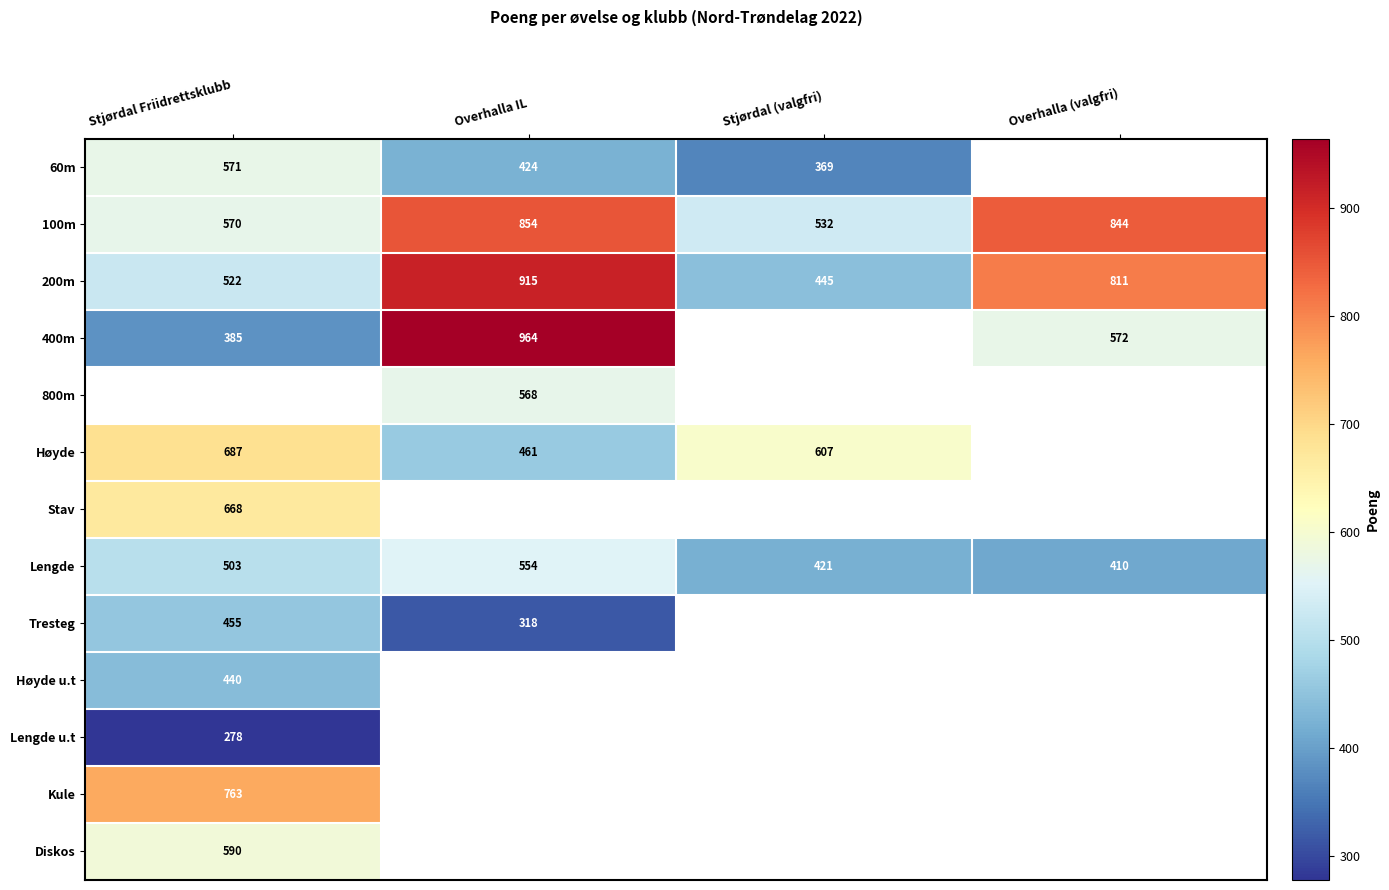

Which has a higher value, Stjørdal (valgfri) or Stjørdal Friidrettsklubb?

Stjørdal Friidrettsklubb